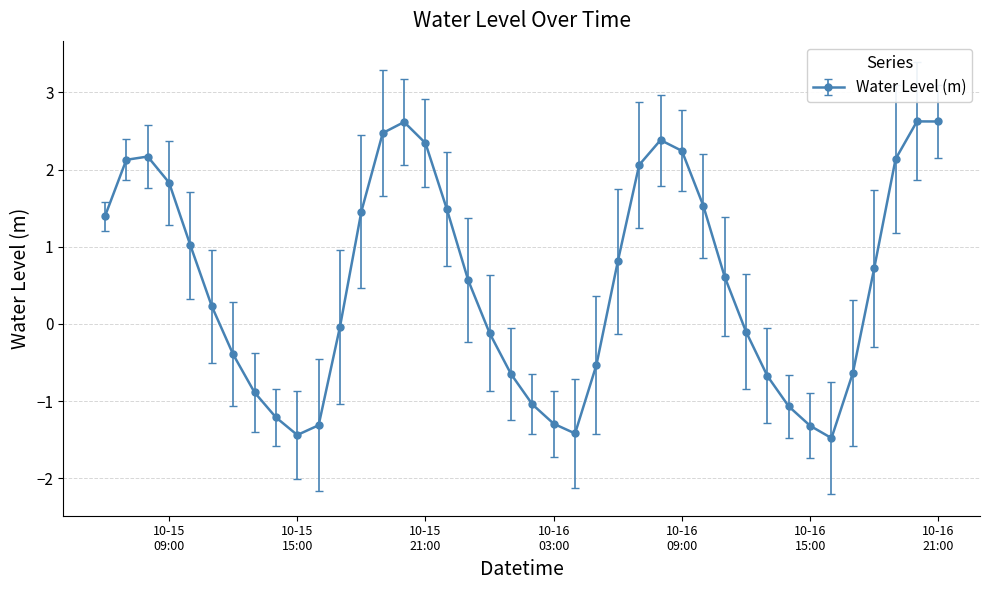

What is the value of the 40th point from the left?

2.6